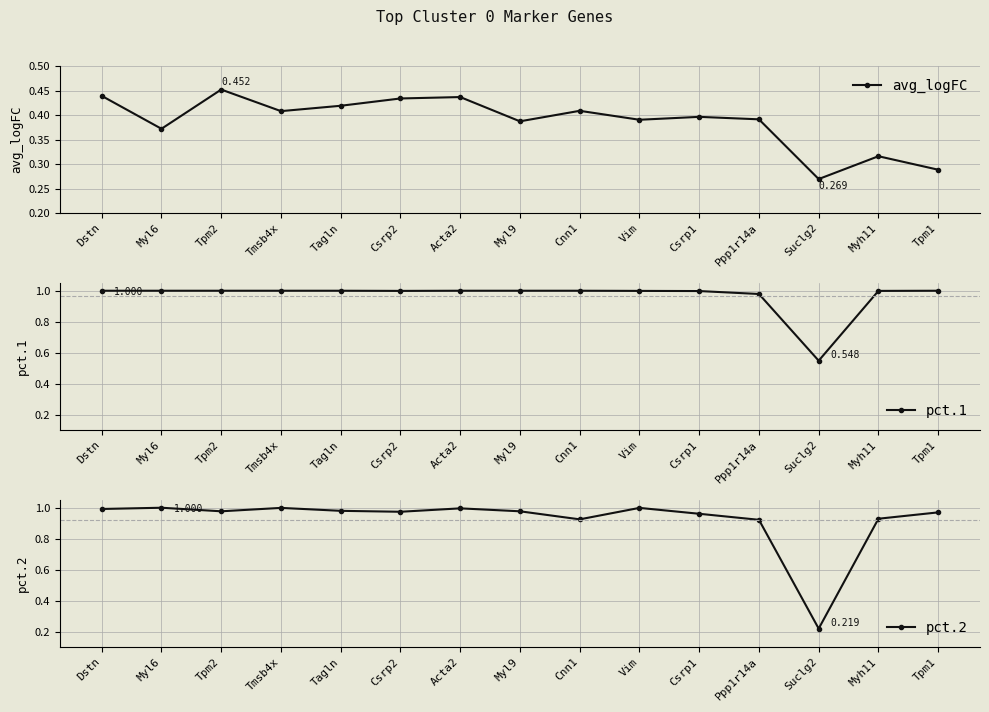

What is the approximate value of pct.2 at Tpm2?

1.0